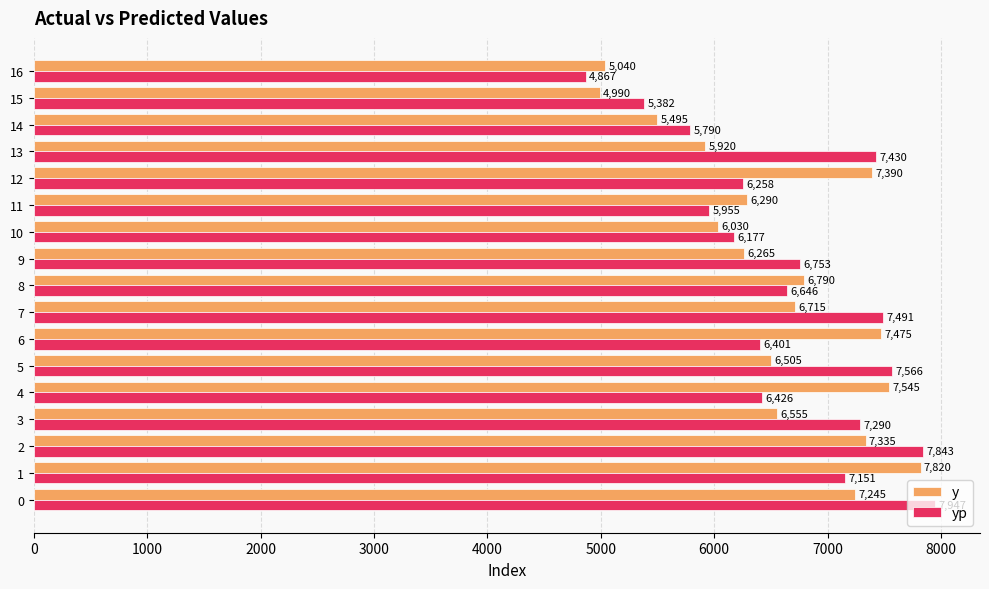

Which series has the largest total across all categories?

yp